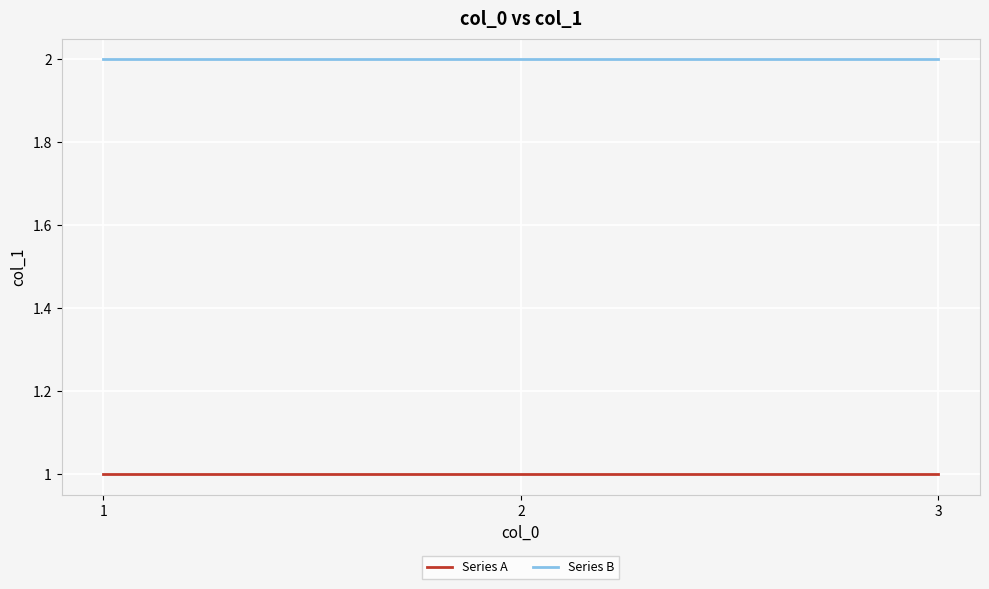

Rank the series at 2 from lowest to highest value.

Series A, Series B